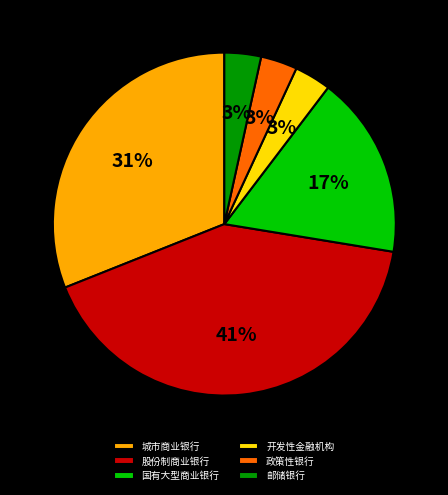

Approximately how many times larger is the value at 开发性金融机构 compared to 政策性银行?

1.0